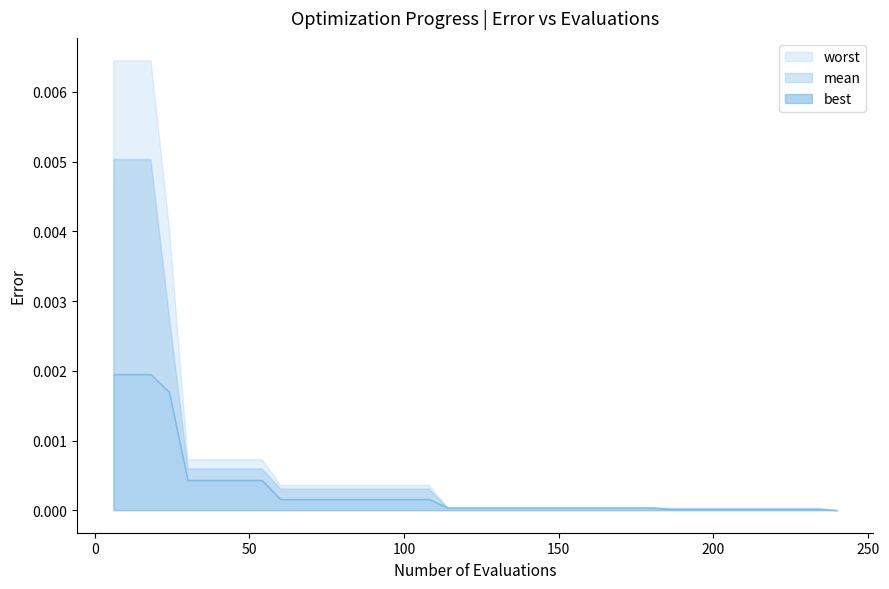

List the series in order of their overall mean, lowest first.

best, mean, worst